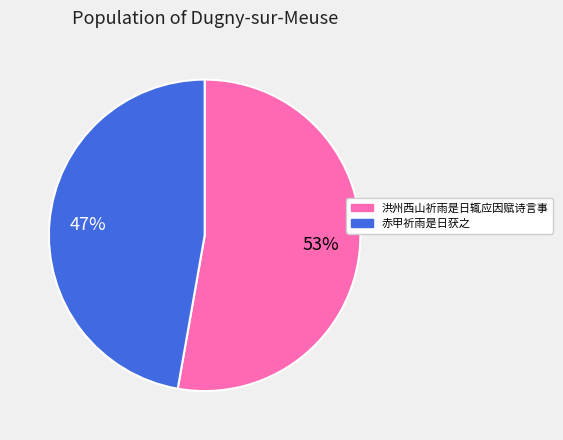

To the nearest percent, what is the combined percentage of 洪州西山祈雨是日辄应因赋诗言事 and 赤甲祈雨是日获之?

100%